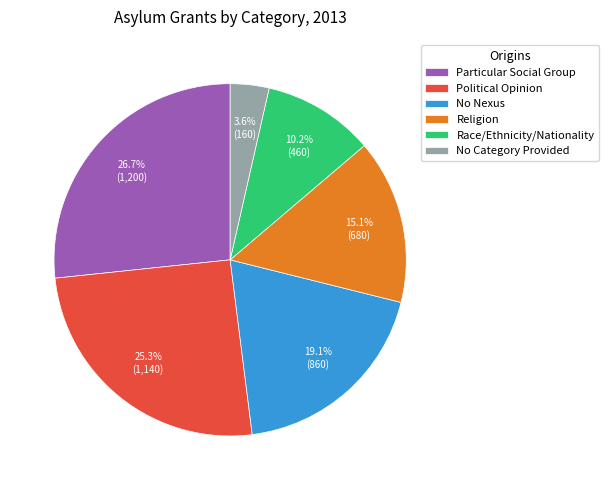

Is it true that No Category Provided is 4% of the pie?

True